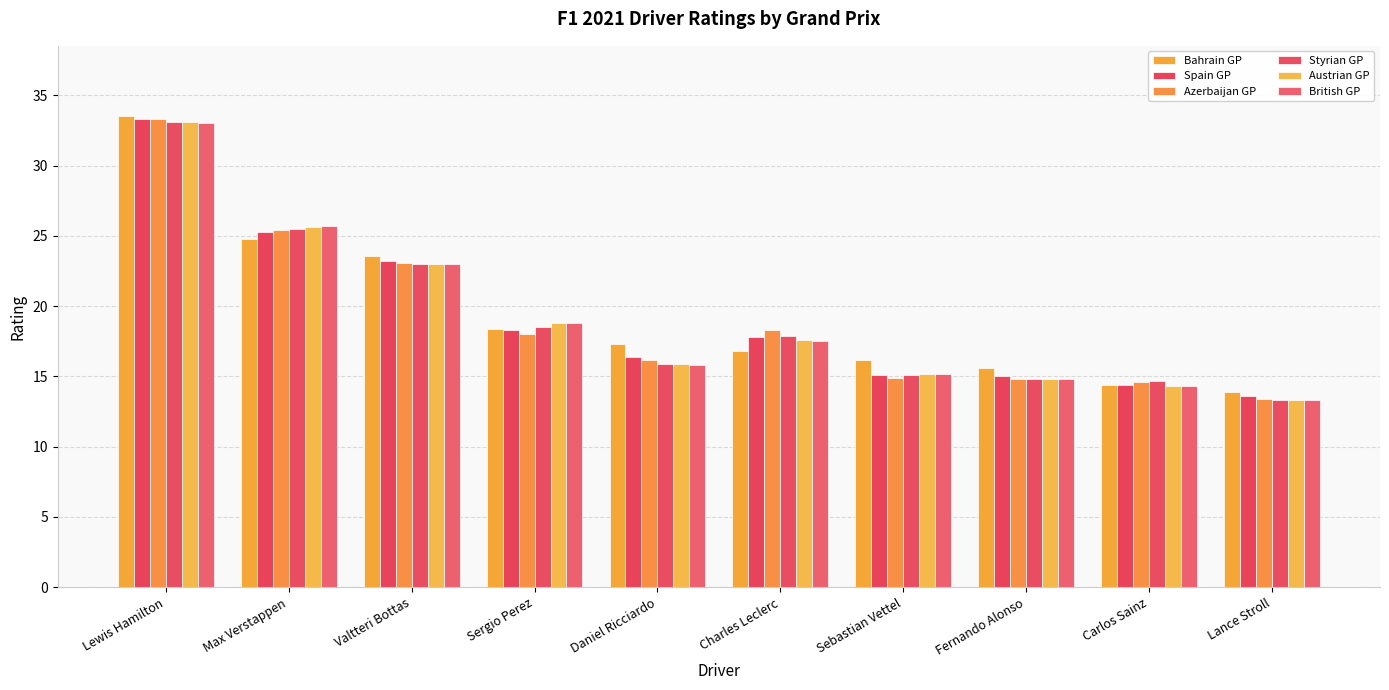

The Bahrain GP series shows 10.9 at Valtteri Bottas. True or false?

False